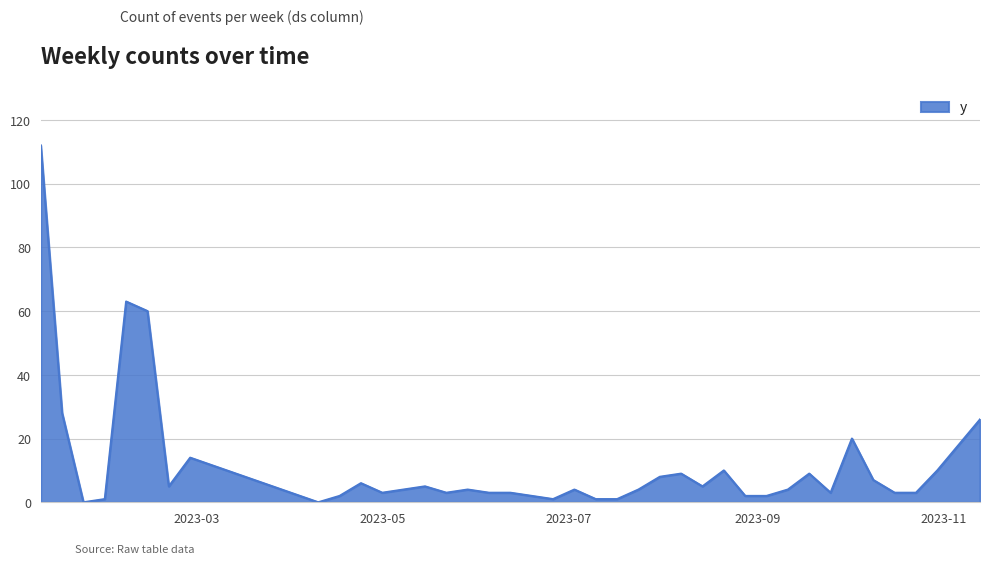

Reading left to right, what are all the values shown in this chart?

112	28	0	1	63	60	5	14	0	2	6	3	4	5	3	4	3	3	2	1	4	1	1	4	8	9	5	10	2	2	4	9	3	20	7	3	3	10	18	26